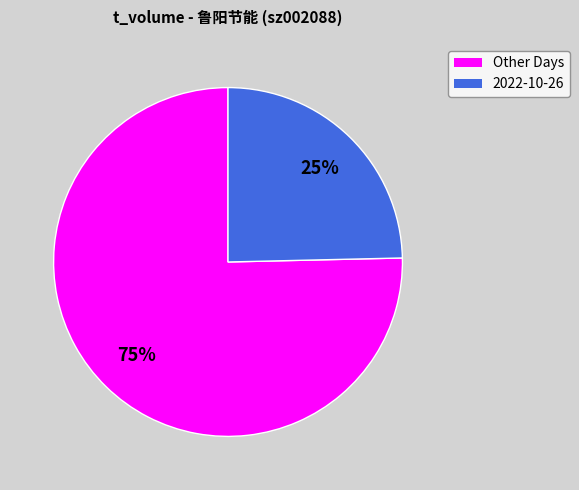

Does any single category account for the majority?

Yes